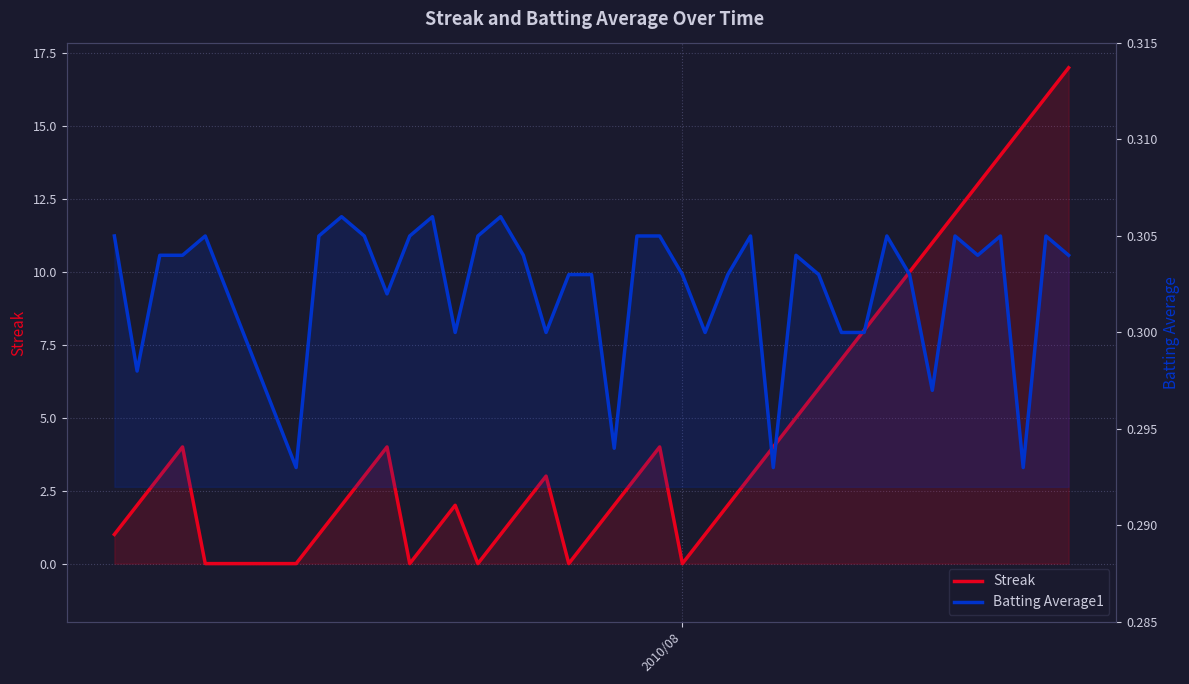

True or false: Batting Average1 and Streak intersect in this chart.

True